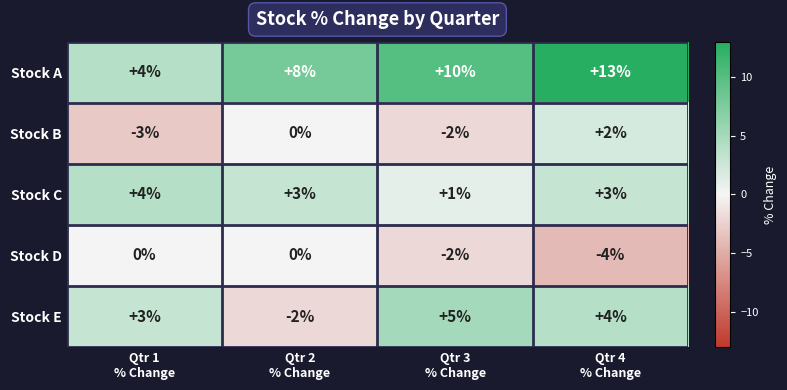

What is the difference between the maximum and second lowest values in the Stock A series?

5